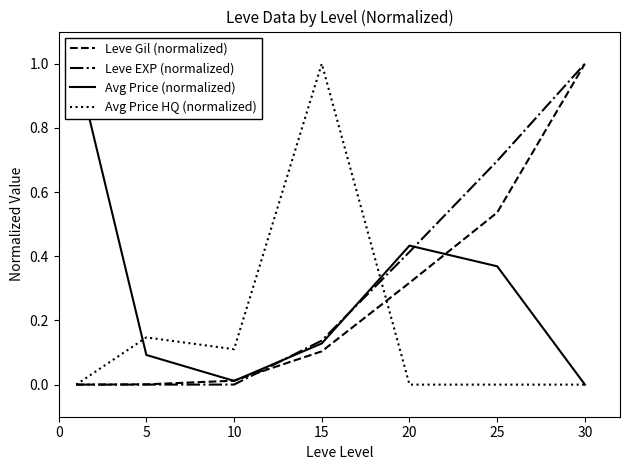

Where do Avg Price (normalized) and Leve Gil (normalized) first cross each other?

5 and 10